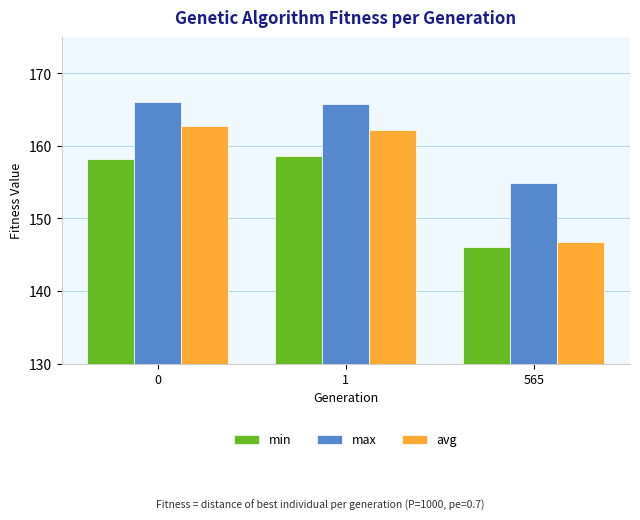

How many categories are shown in the chart?

3